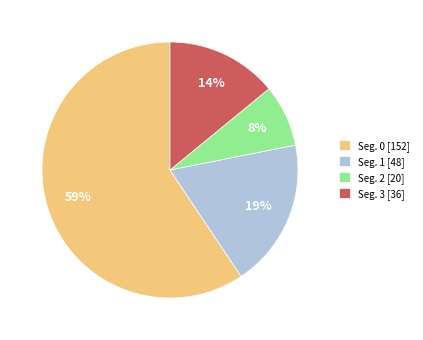

Is it true that Seg. 1 [48] is 28% of the pie?

False